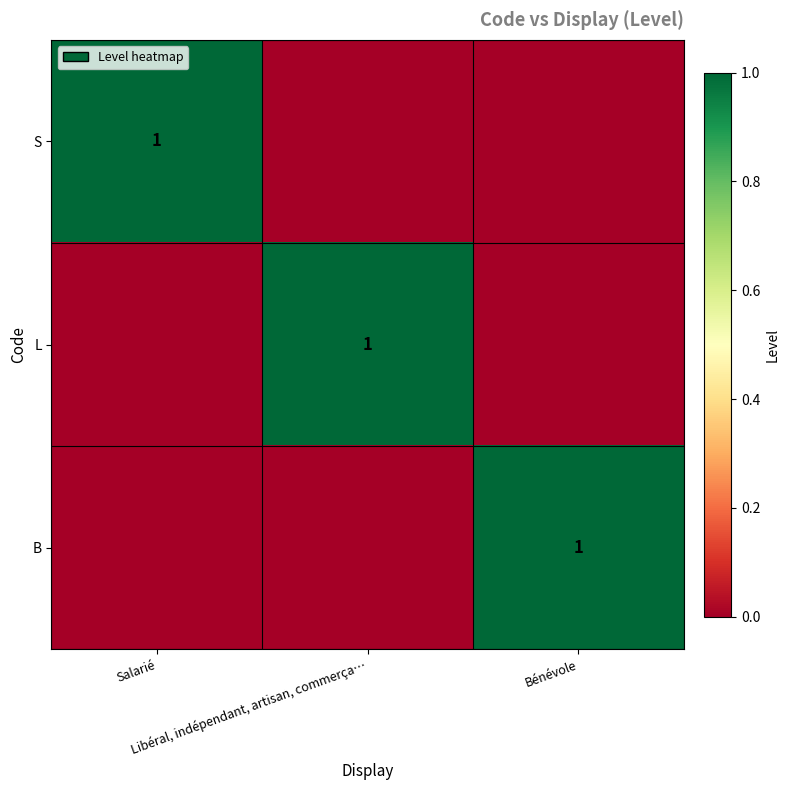

List the series in order of their peak value, lowest first.

S, L, B